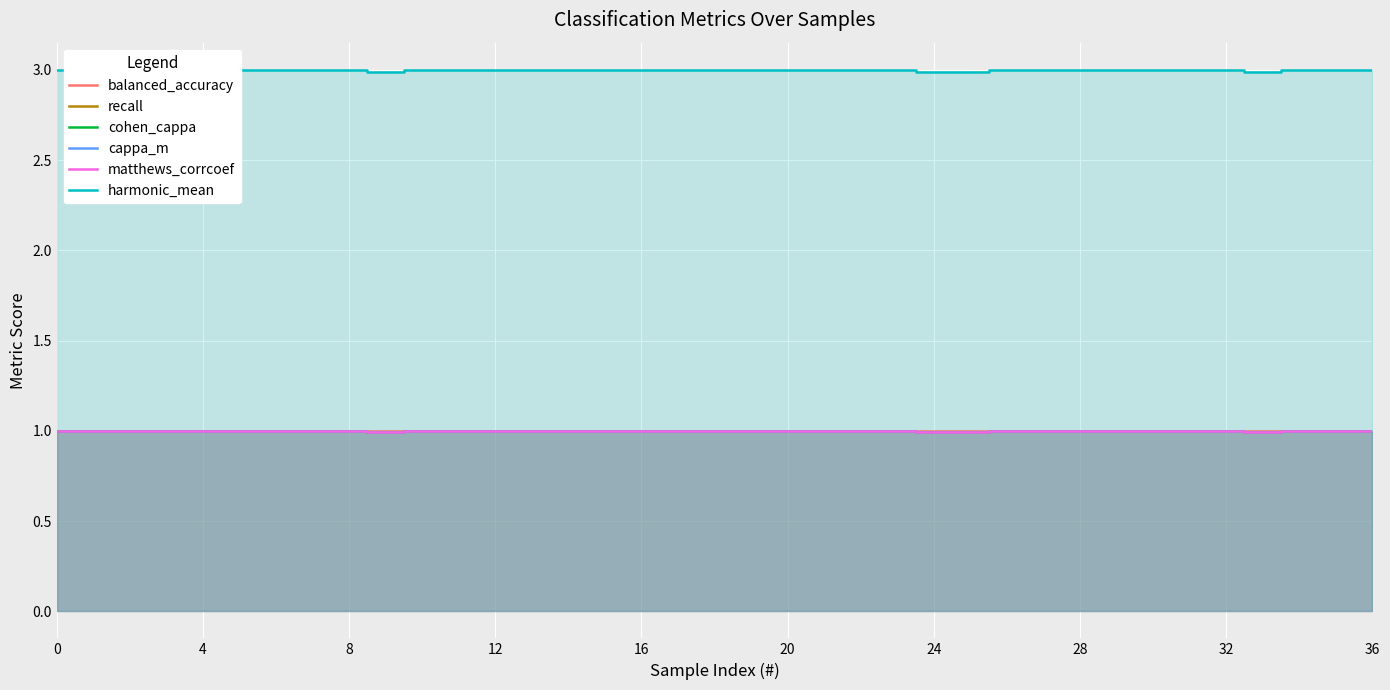

What is the label of the 14th point from the right?

23